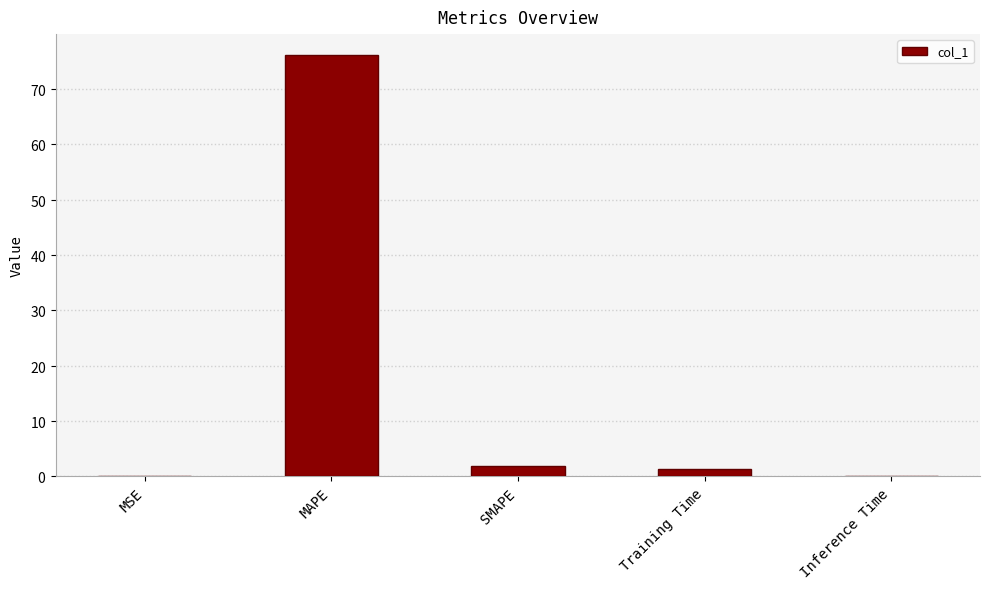

Is it true that the value at SMAPE is 1.9?

True